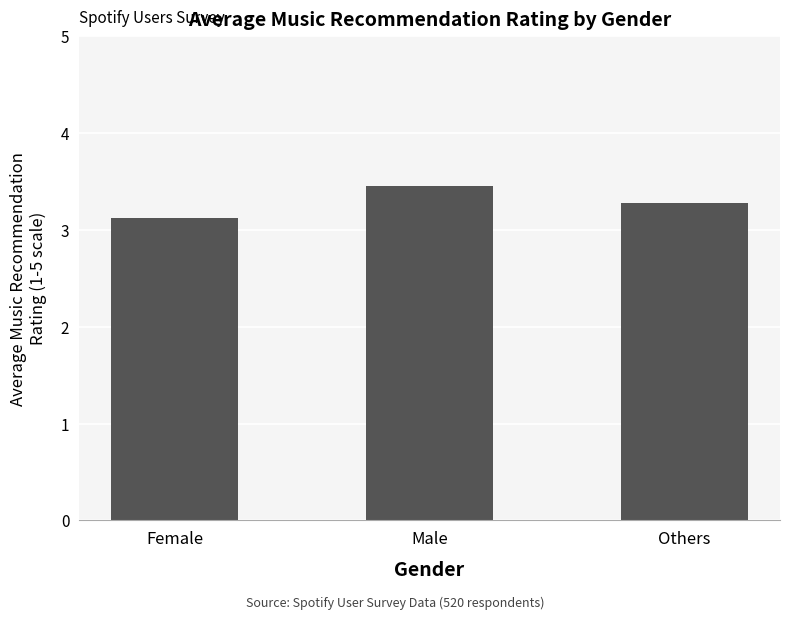

Between Female and Male, which is larger?

Male